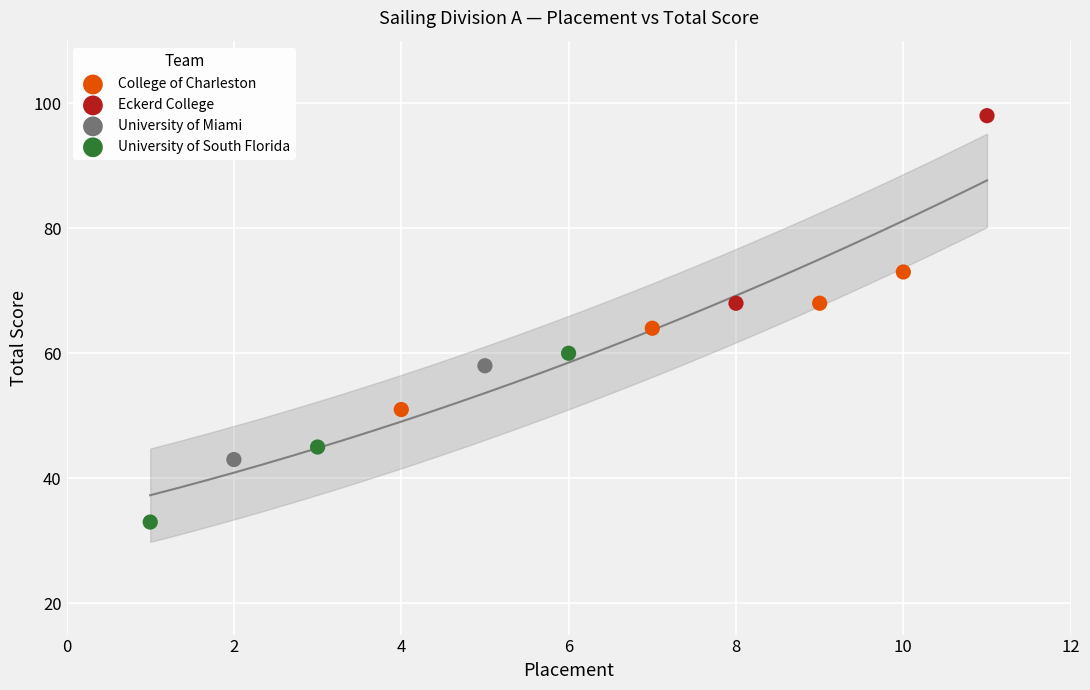

What are all the series names shown in the legend?

College of Charleston, Eckerd College, University of Miami, University of South Florida